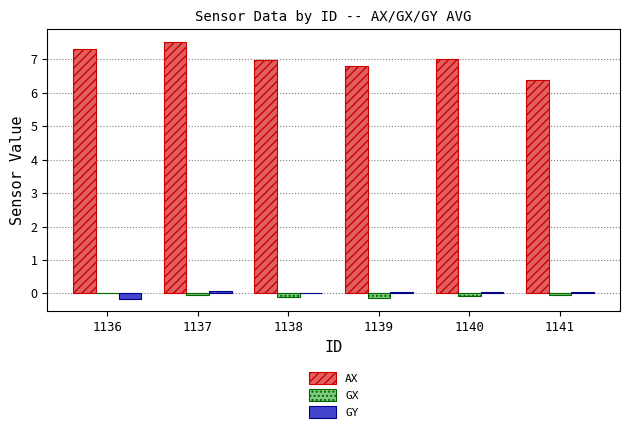

Which series has the largest total across all categories?

AX